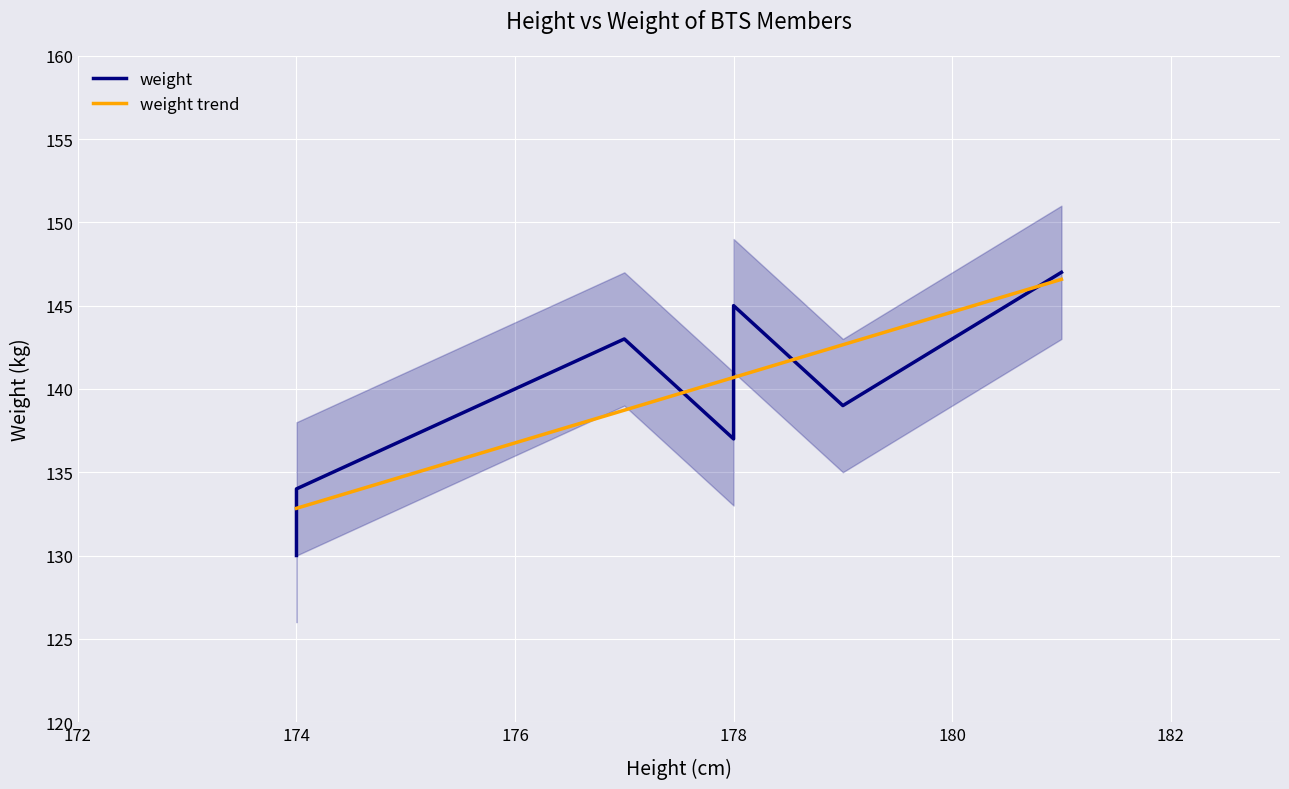

What is the value of the weight trend point at the 6th from the left?

142.7